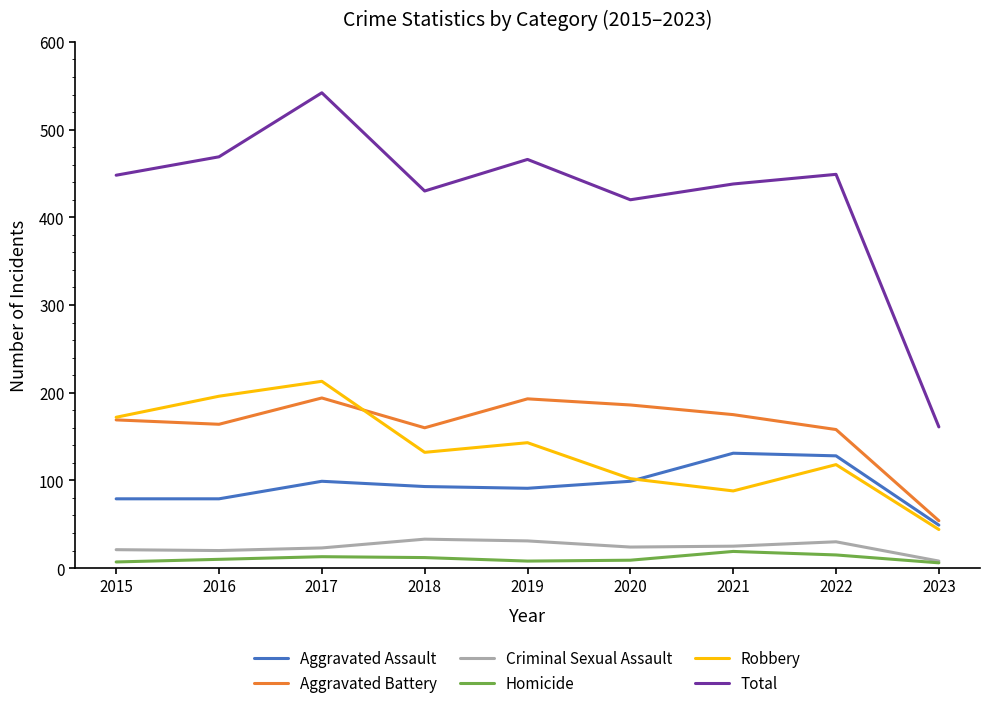

What is the average value of the Total series?

425